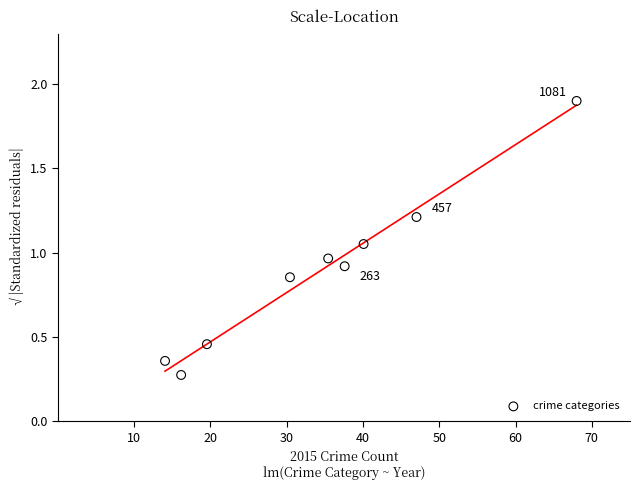

What is the range of X values (max minus min)?

53.9